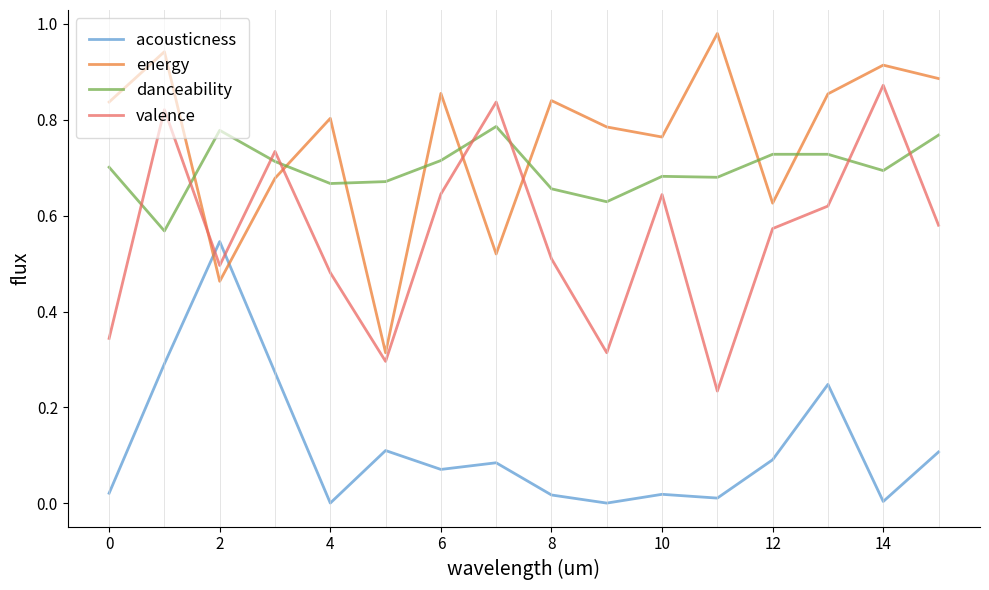

Which series has the largest total across all categories?

energy